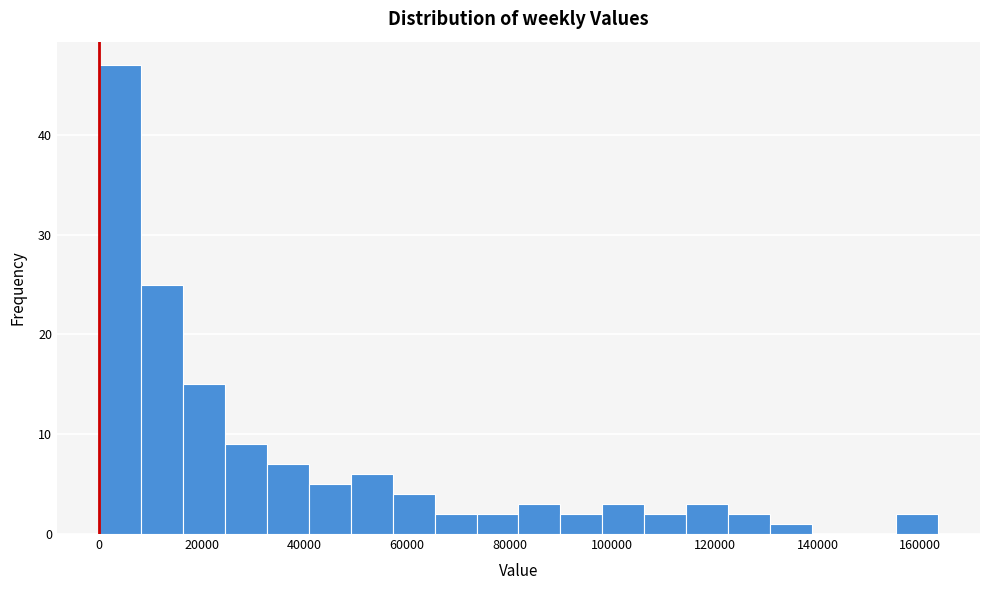

How tall is the bar that spans 106000 to 114000 on the x-axis? Neither the bar edges nor the heights are printed on the chart, so give them approximately, as read against the axes.

2